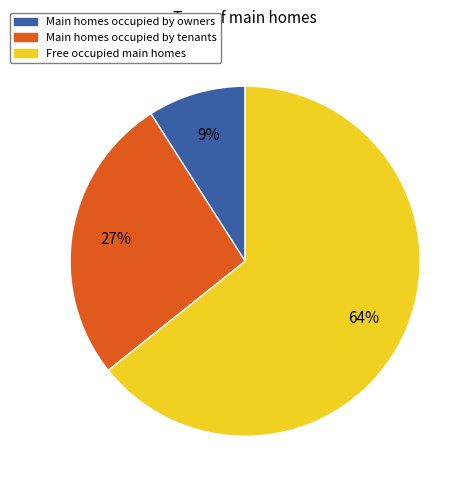

True or false: Free occupied main homes accounts for 79% of the total.

False